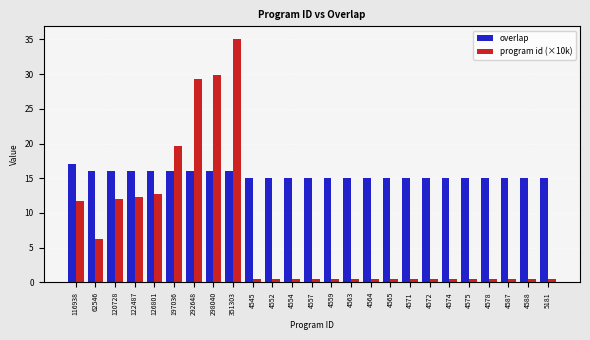

At which category is the sum across all series the highest?

351303